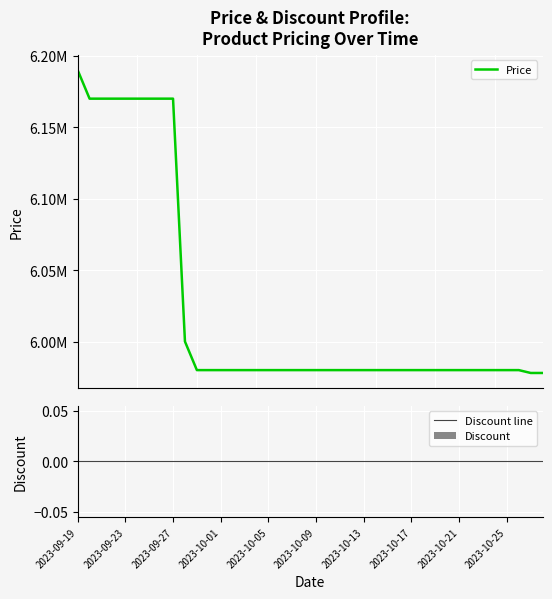

What is the total value across all series at 30?

5980000